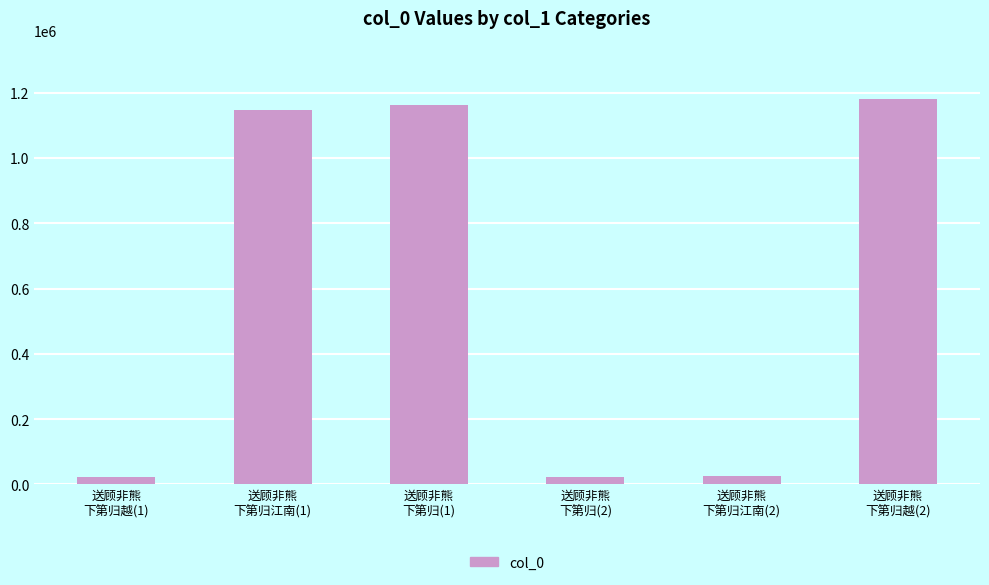

The chart shows a value of 22487 at 送顾非熊
下第归(2). True or false?

True